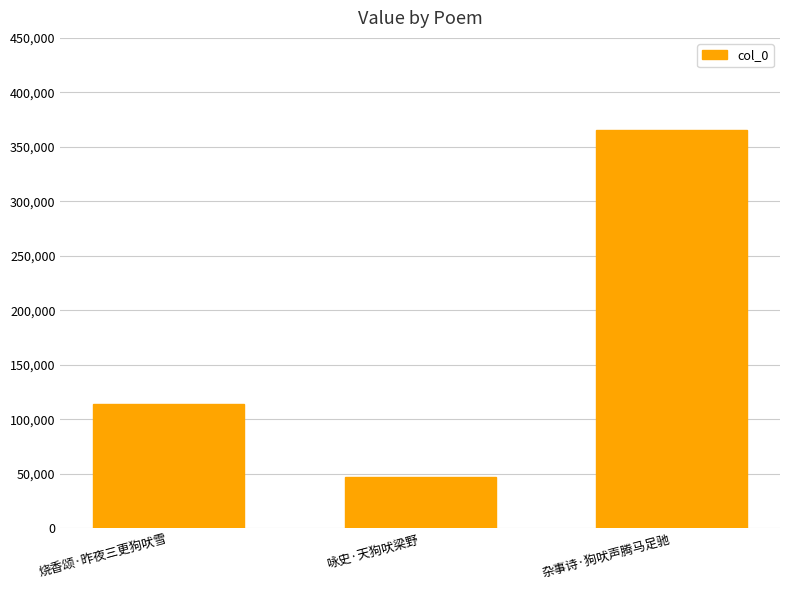

What is the ratio of the value at 烧香颂·昨夜三更狗吠雪 to the value at 咏史·天狗吠梁野?

2.4